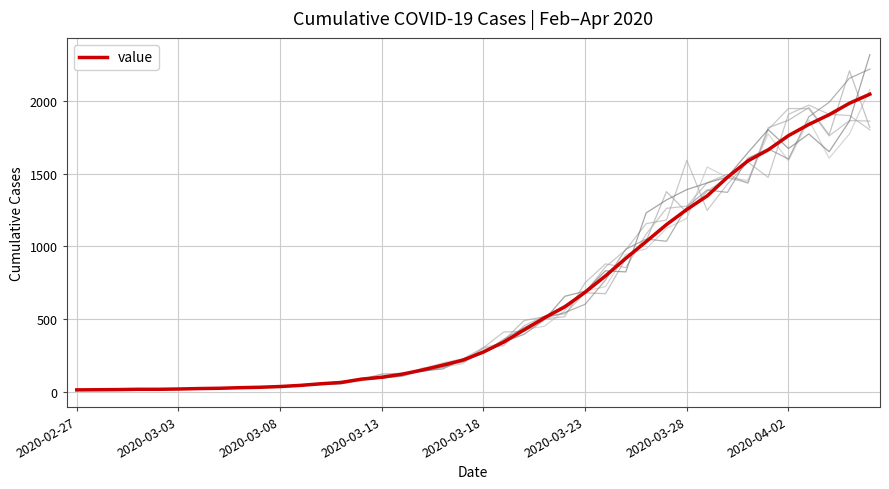

Is this an area chart (filled region under the line)?

No